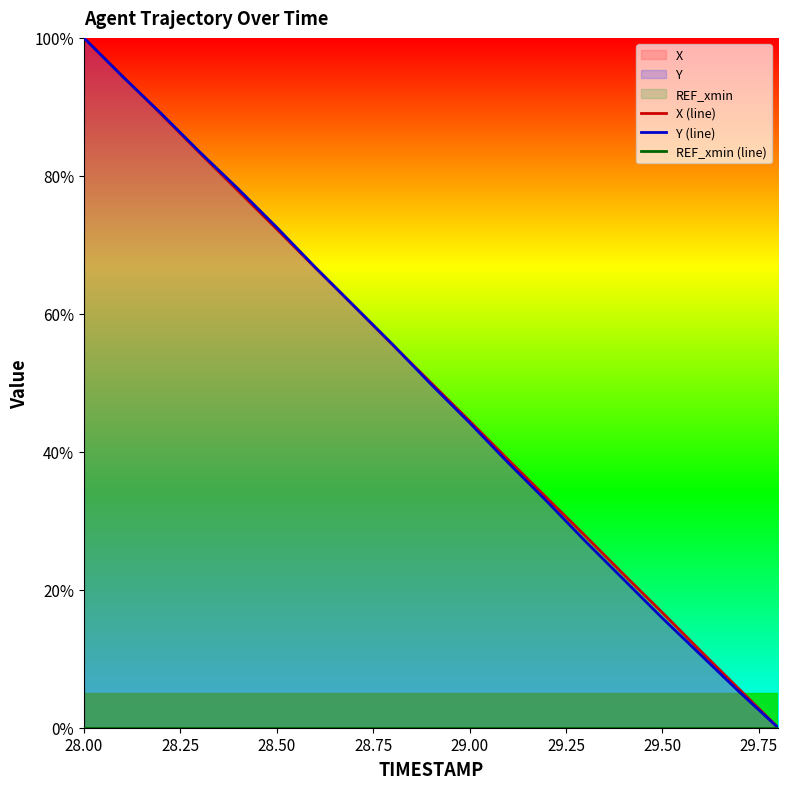

What is the highest value of the Y (line) series?

100.0